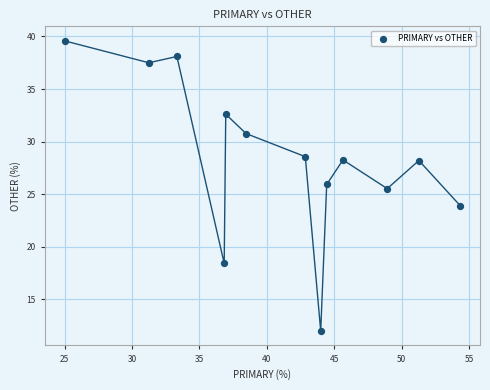

What Y value in the scatter plot is closest to 25?

25.5